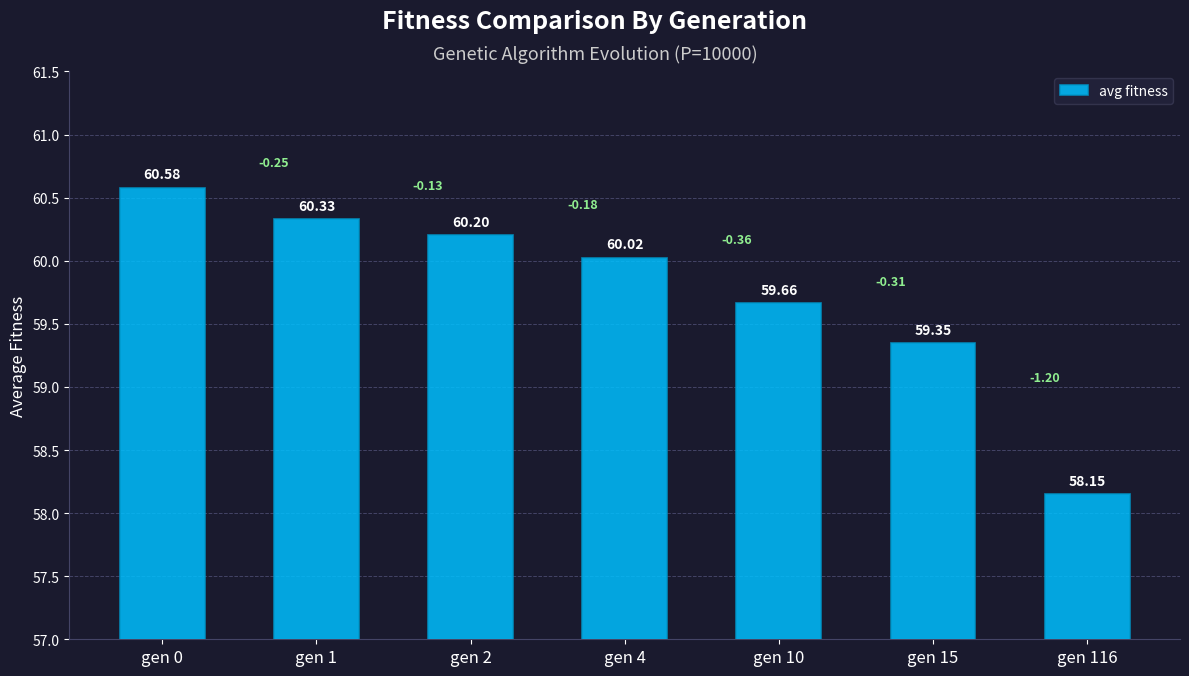

Which has a higher value, gen 116 or gen 0?

gen 0